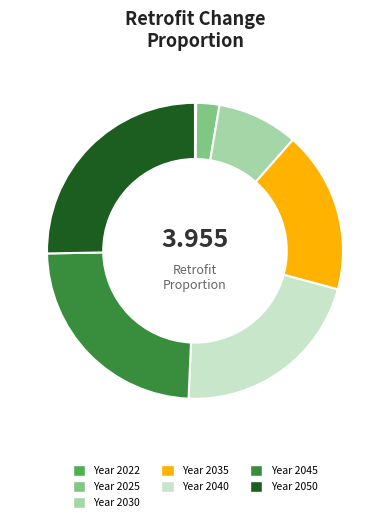

Which category has the biggest portion of the pie?

Year 2050